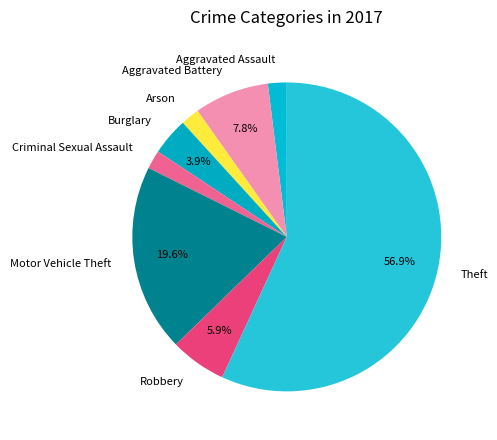

Is there any slice that represents more than half of the pie?

Yes